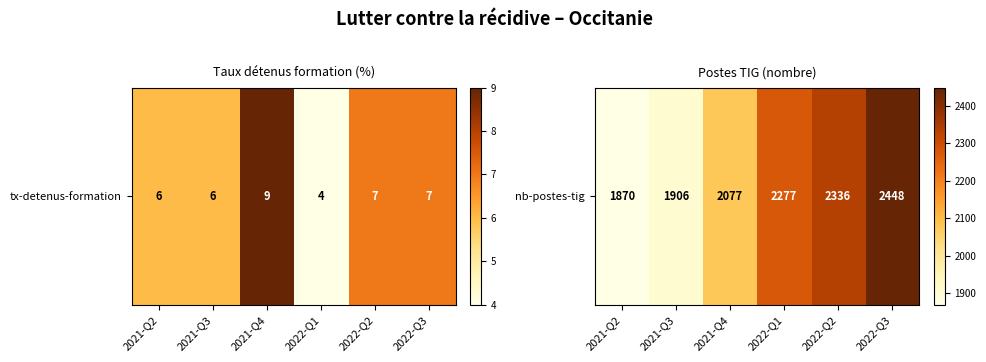

What is the average value?

2152